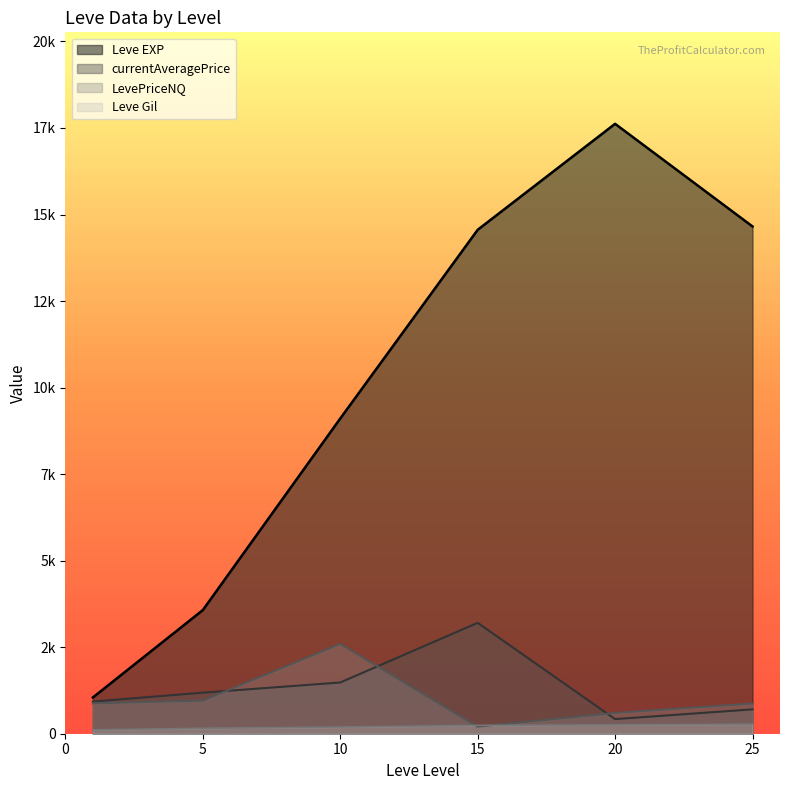

Which series ends up on top after the final intersection of currentAveragePrice and LevePriceNQ?

LevePriceNQ